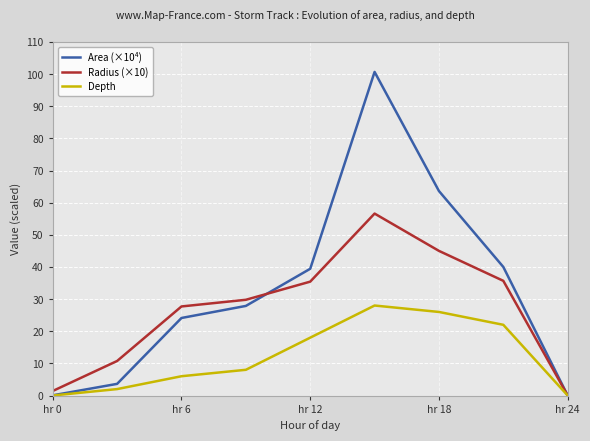

What is the highest value of the Area (×10⁴) series?

100.7